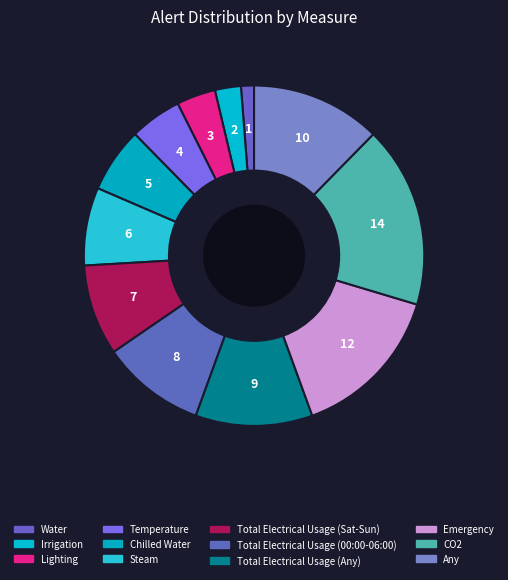

Rank the categories by value from highest to lowest.

CO2, Emergency, Any, Total Electrical Usage (Any), Total Electrical Usage (00:00-06:00), Total Electrical Usage (Sat-Sun), Steam, Chilled Water, Temperature, Lighting, Irrigation, Water